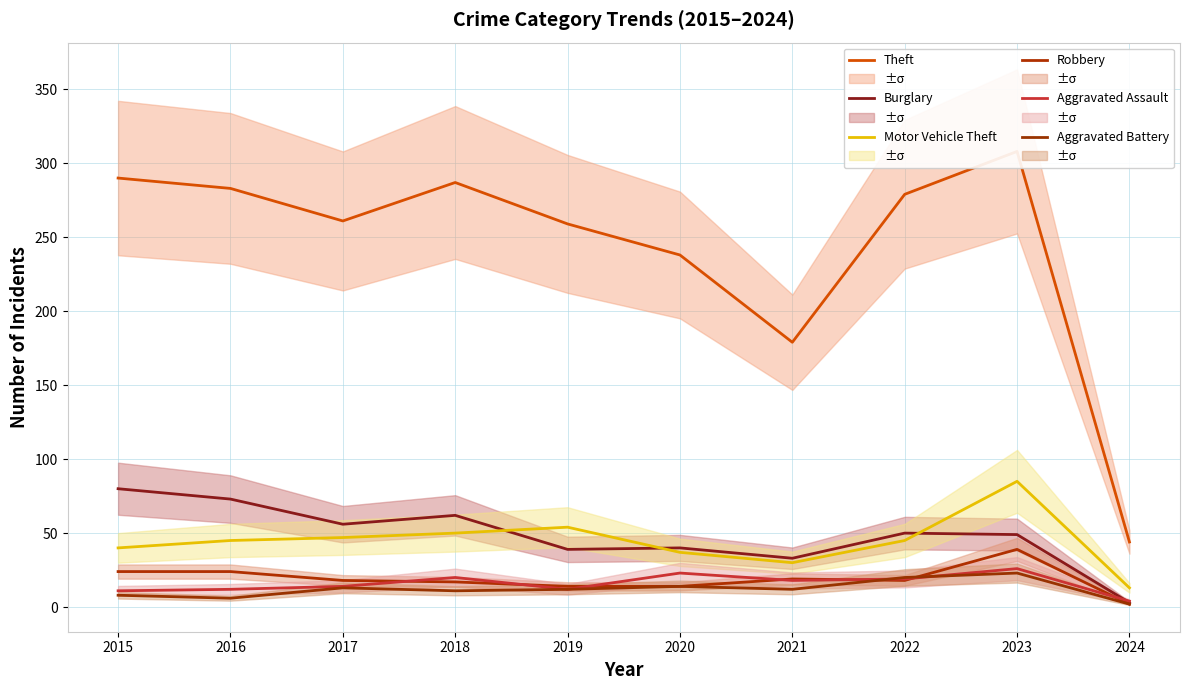

Rank the series by their maximum value, from lowest to highest.

Aggravated Battery, Aggravated Assault, Robbery, Burglary, Motor Vehicle Theft, Theft